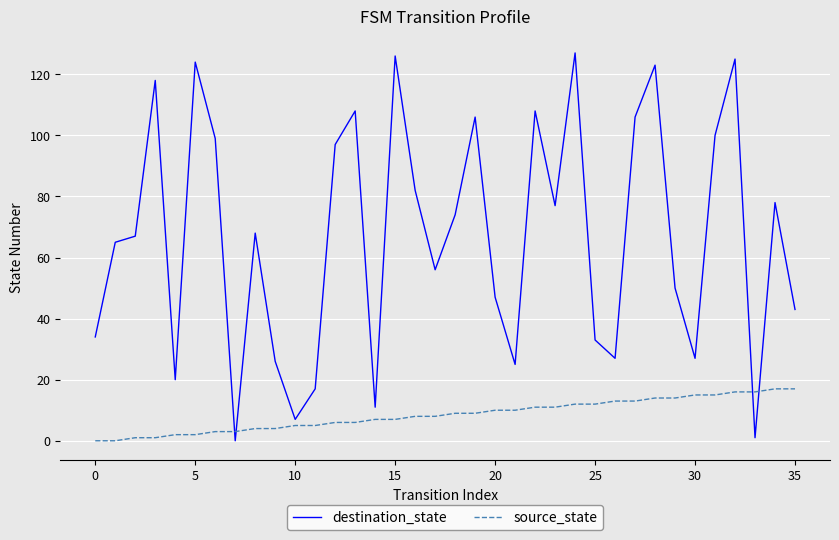

Which series has the largest range (max minus min)?

destination_state